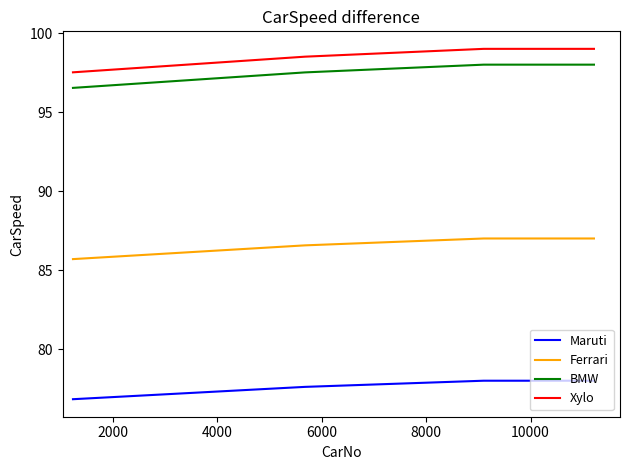

What is the maximum value shown in the chart?

99.0